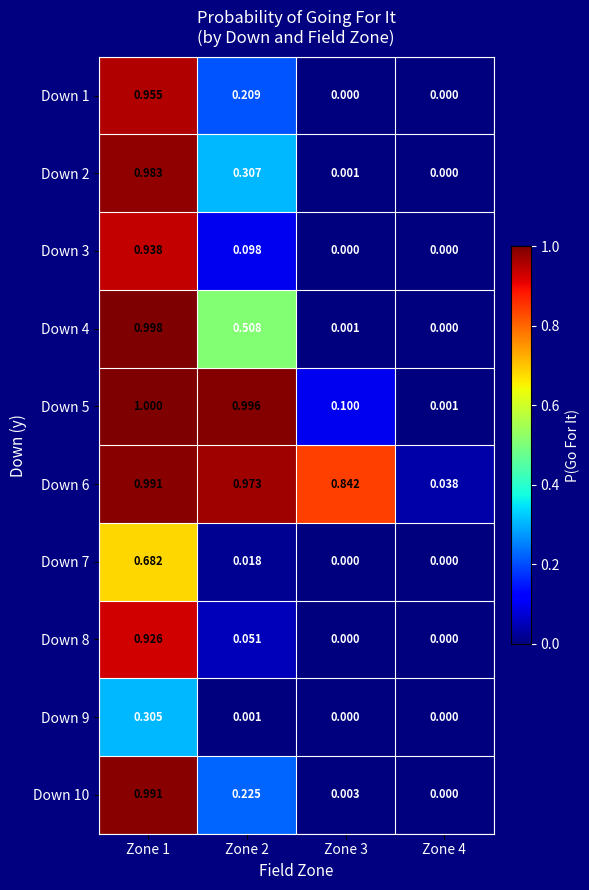

Is the value of Down 4 at Zone 1 greater than the value of Down 1 at Zone 3?

Yes